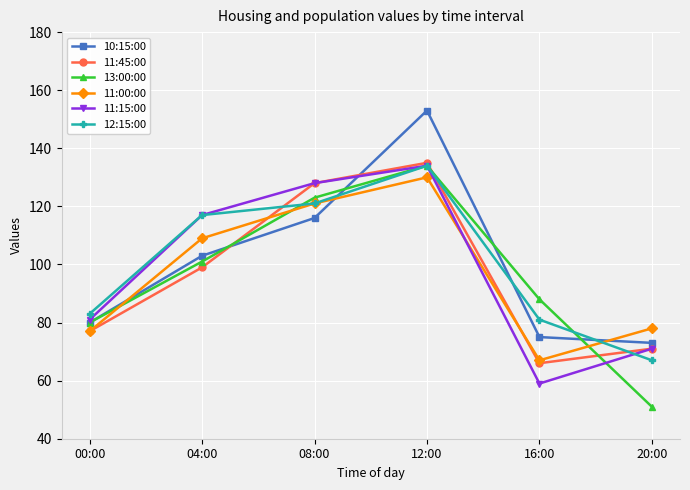

Does the chart display data point markers on the line(s)?

Yes